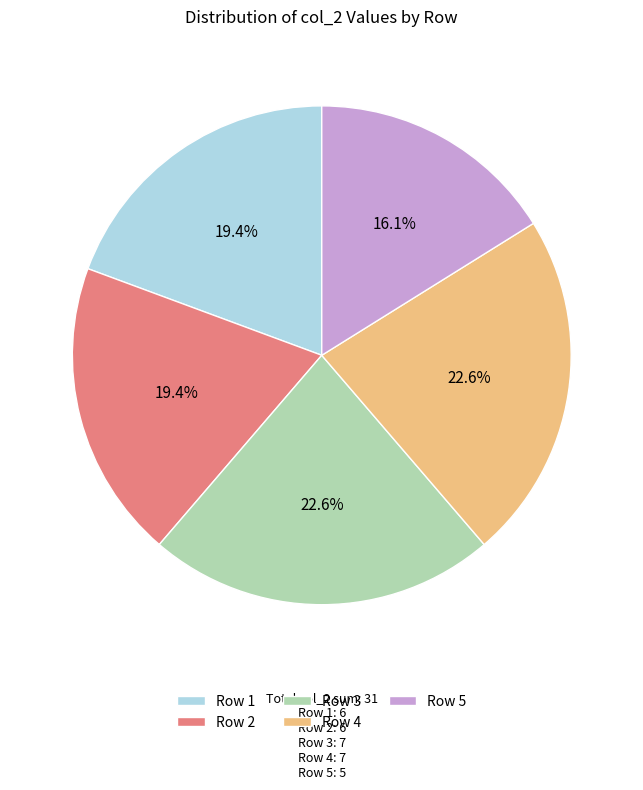

Between Row 3 and Row 1, which is larger?

Row 3